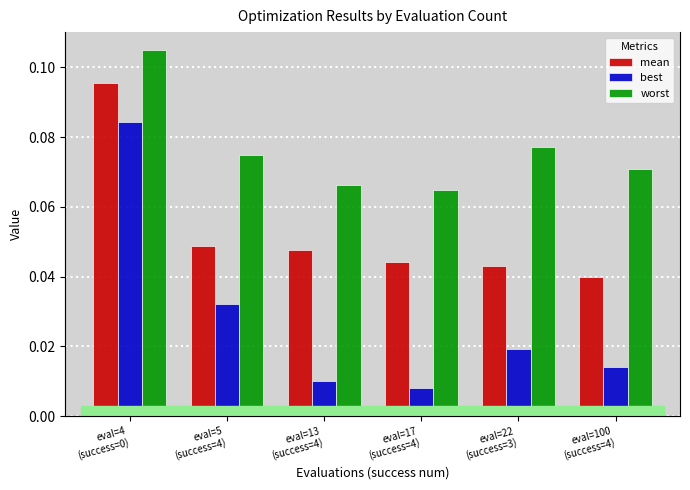

Rank the series by their average value, from lowest to highest.

best, mean, worst